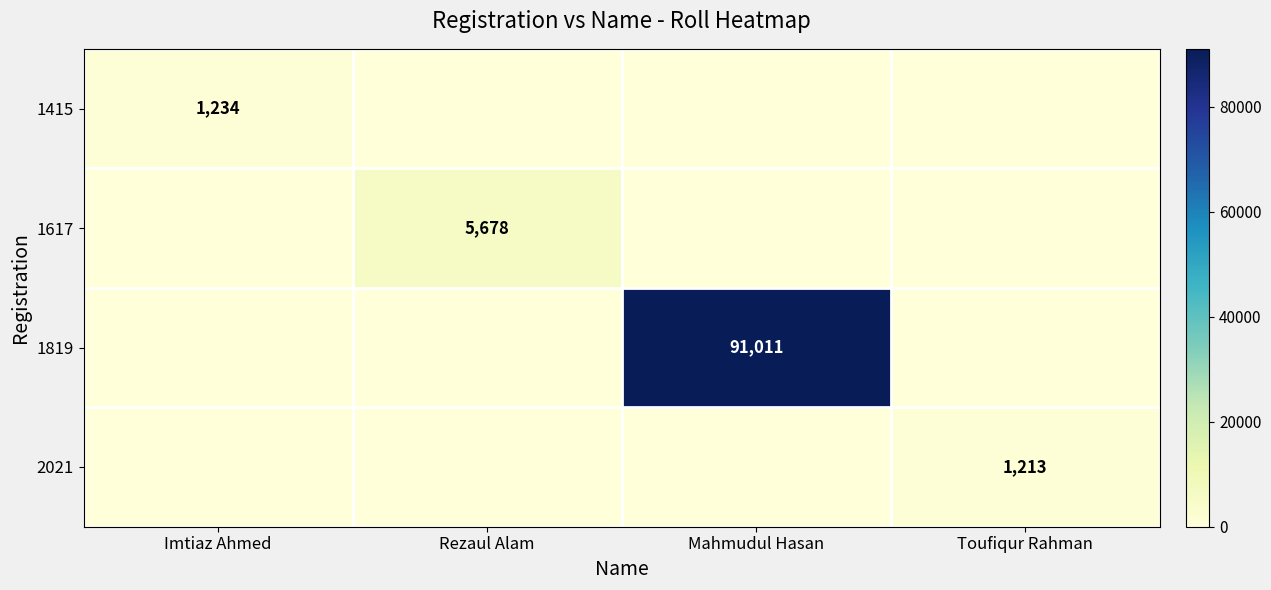

Is it true that 1819 equals 25734 at Mahmudul Hasan?

False